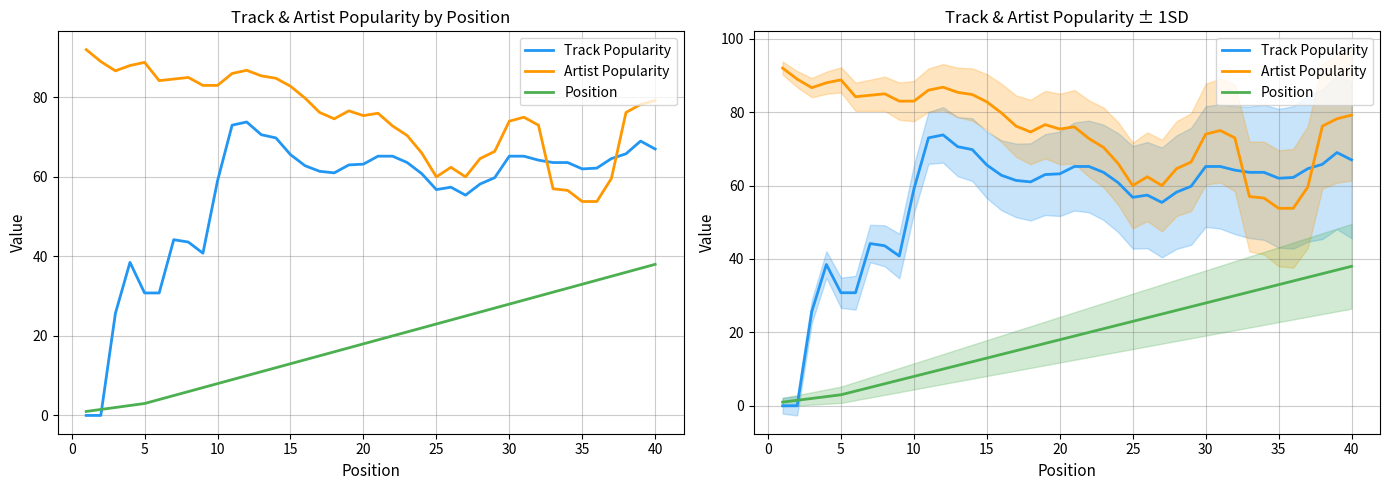

Which series has the largest total across all categories?

Artist Popularity